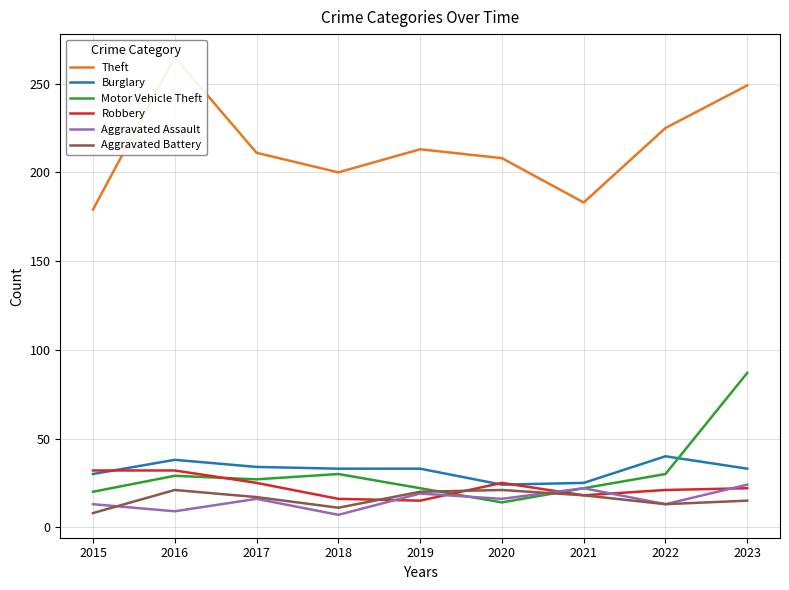

Reading right to left, extract all data points from this chart.

Theft: 2023=249	2022=225	2021=183	2020=208	2019=213	2018=200	2017=211	2016=265	2015=179
Burglary: 2023=33	2022=40	2021=25	2020=24	2019=33	2018=33	2017=34	2016=38	2015=30
Motor Vehicle Theft: 2023=87	2022=30	2021=22	2020=14	2019=22	2018=30	2017=27	2016=29	2015=20
Robbery: 2023=22	2022=21	2021=18	2020=25	2019=15	2018=16	2017=25	2016=32	2015=32
Aggravated Assault: 2023=24	2022=13	2021=22	2020=16	2019=19	2018=7	2017=16	2016=9	2015=13
Aggravated Battery: 2023=15	2022=13	2021=18	2020=21	2019=20	2018=11	2017=17	2016=21	2015=8